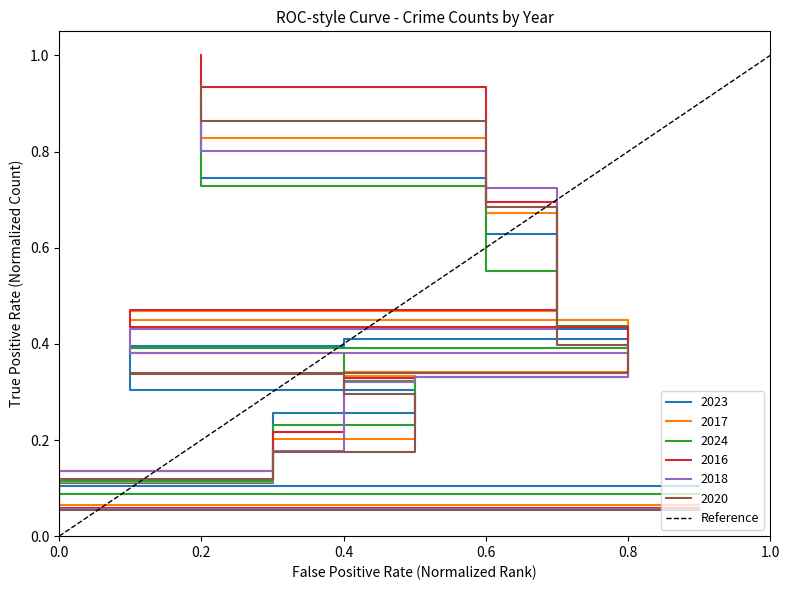

How many data points are less than 1?

1